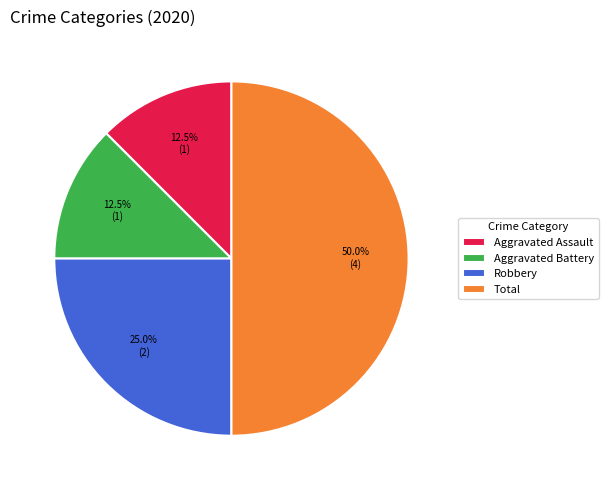

How much of the chart is everything except Aggravated Assault?

87.5%